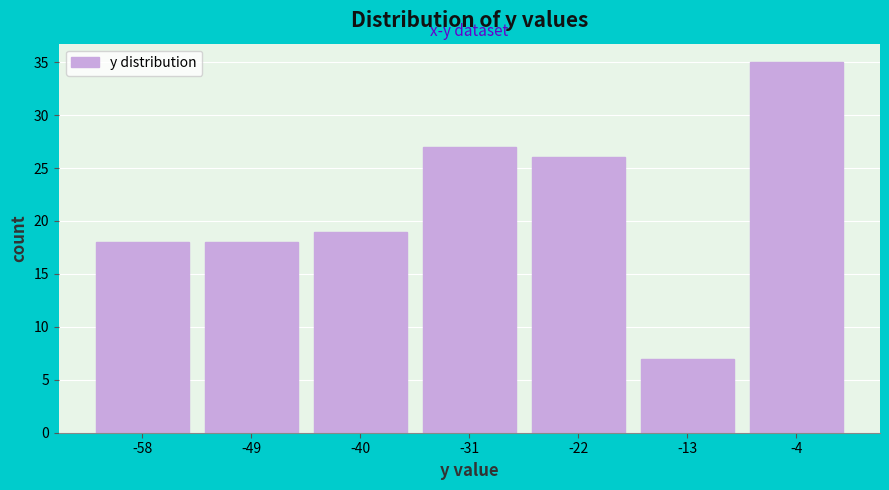

Reading left to right, transcribe this chart: for each bar, give the range it covers on the x-axis and its height. Neither the bar edges nor the heights are printed on the chart, so give them approximately, as read against the axes.

-62 to -54: 18
-54 to -45: 18
-45 to -36: 19
-36 to -27: 27
-27 to -18: 26
-18 to -9: 7
-9 to 0: 35